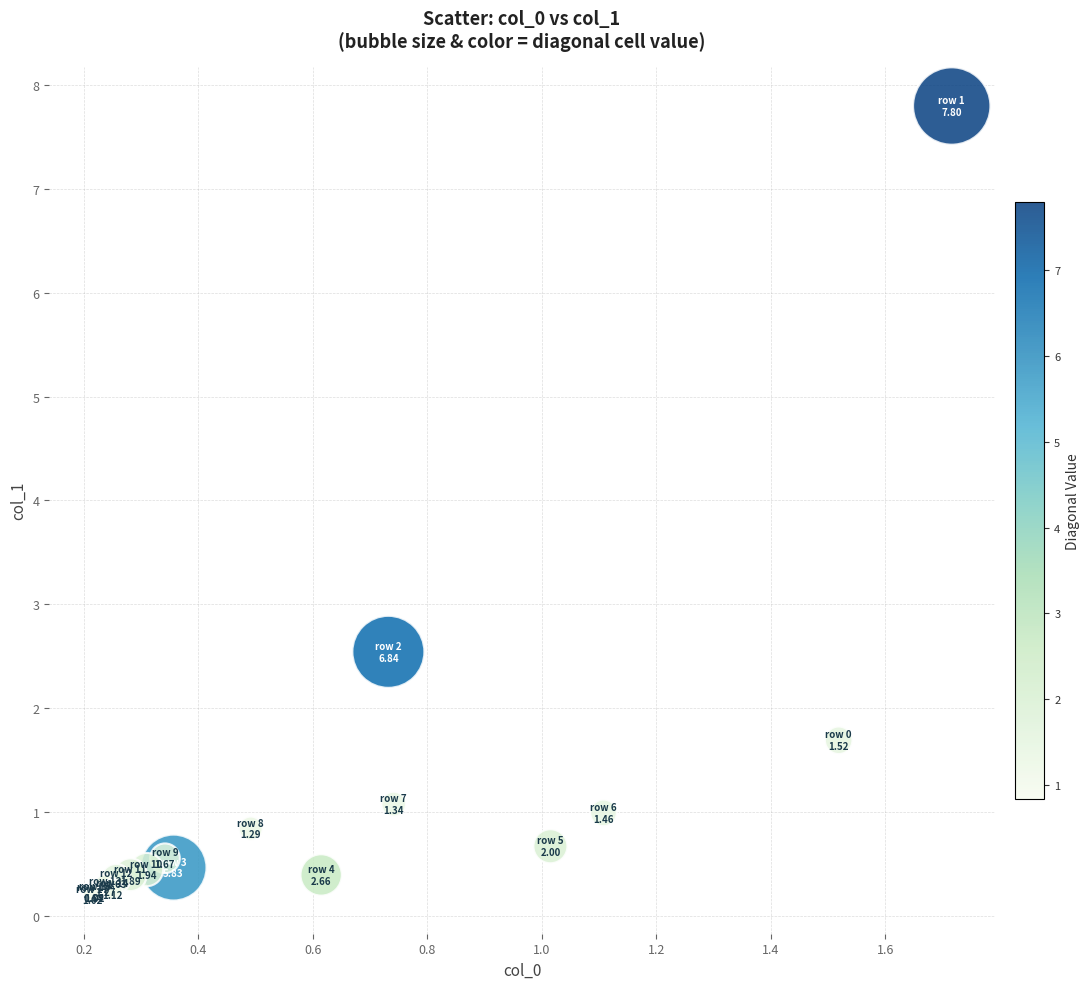

What Y value in the scatter plot is closest to 4?

2.5